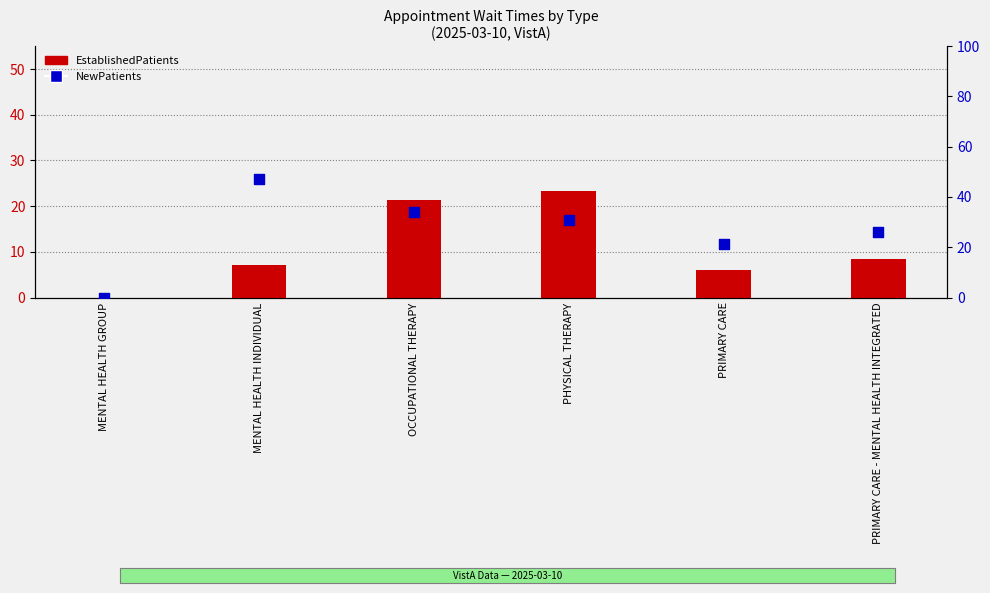

Which series contains the lowest Y value?

EstablishedPatients